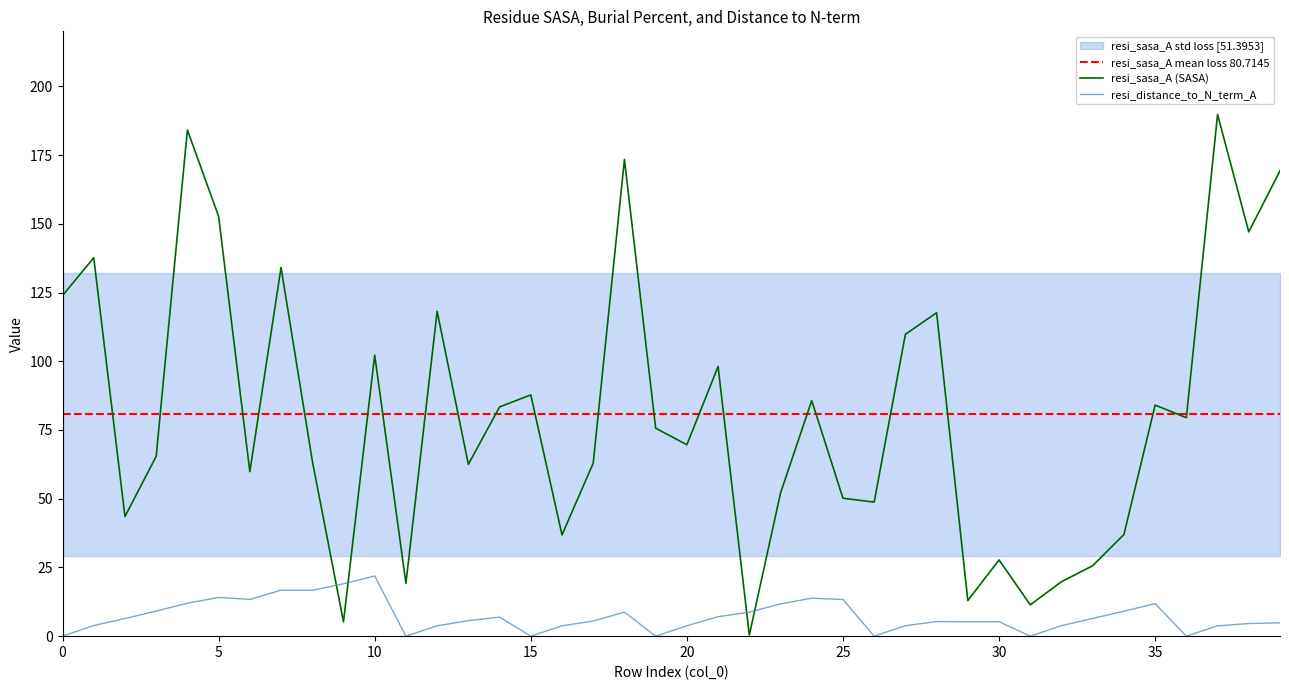

The value of resi_sasa_A at 15 is 87.8. True or false?

True